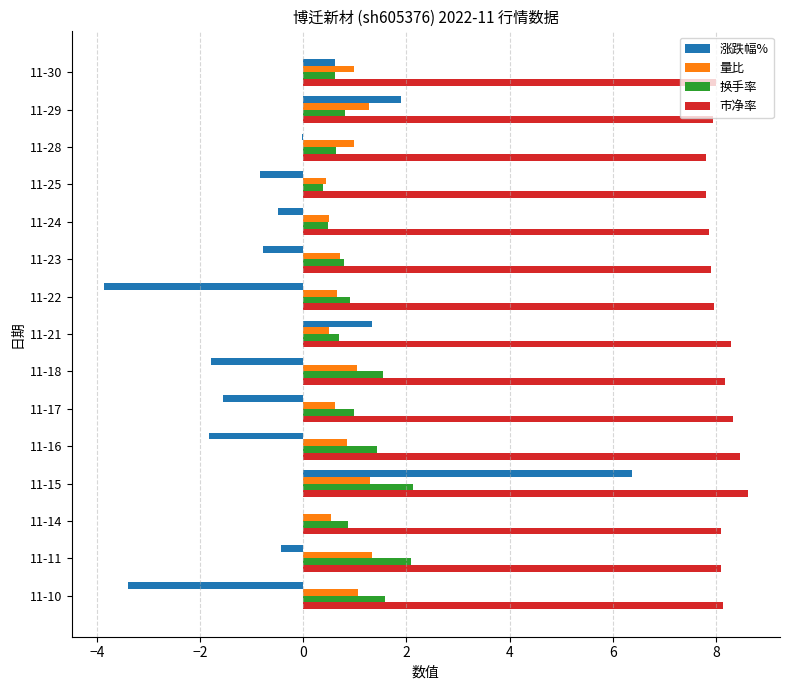

What is the maximum value shown in the chart?

8.6